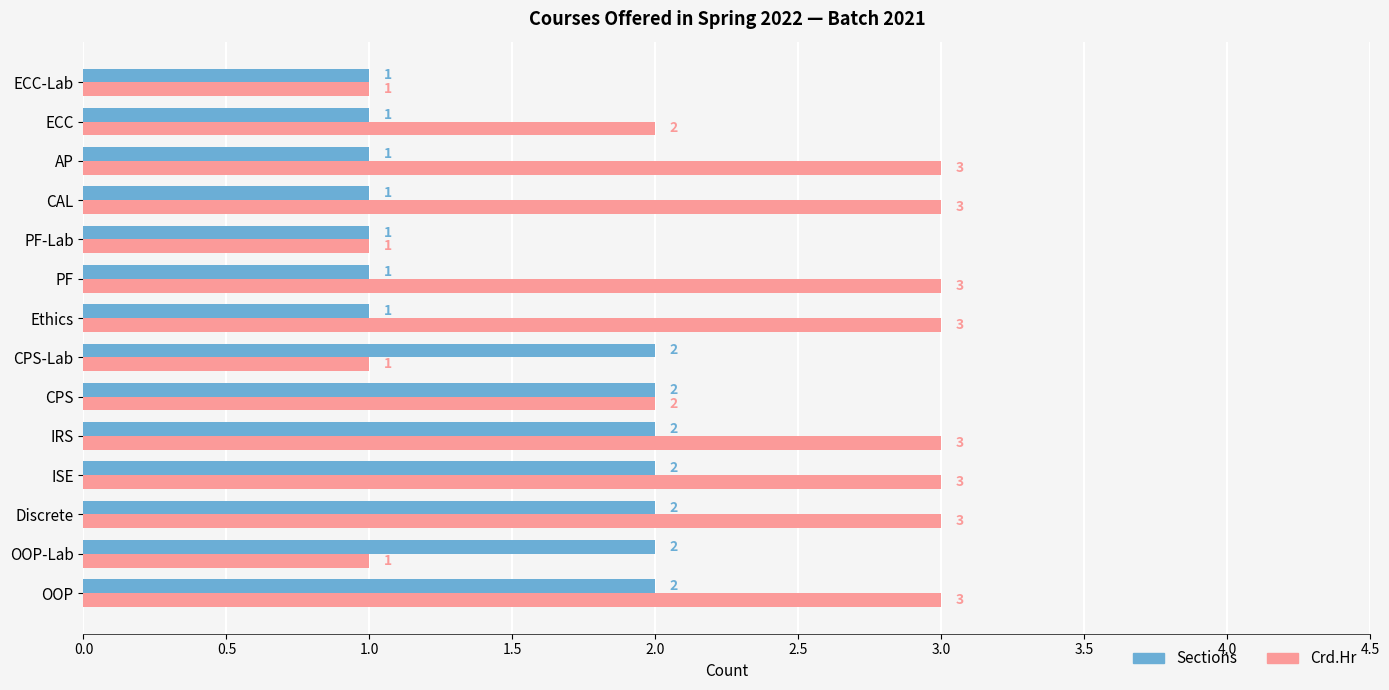

How many data points does each series have?

14